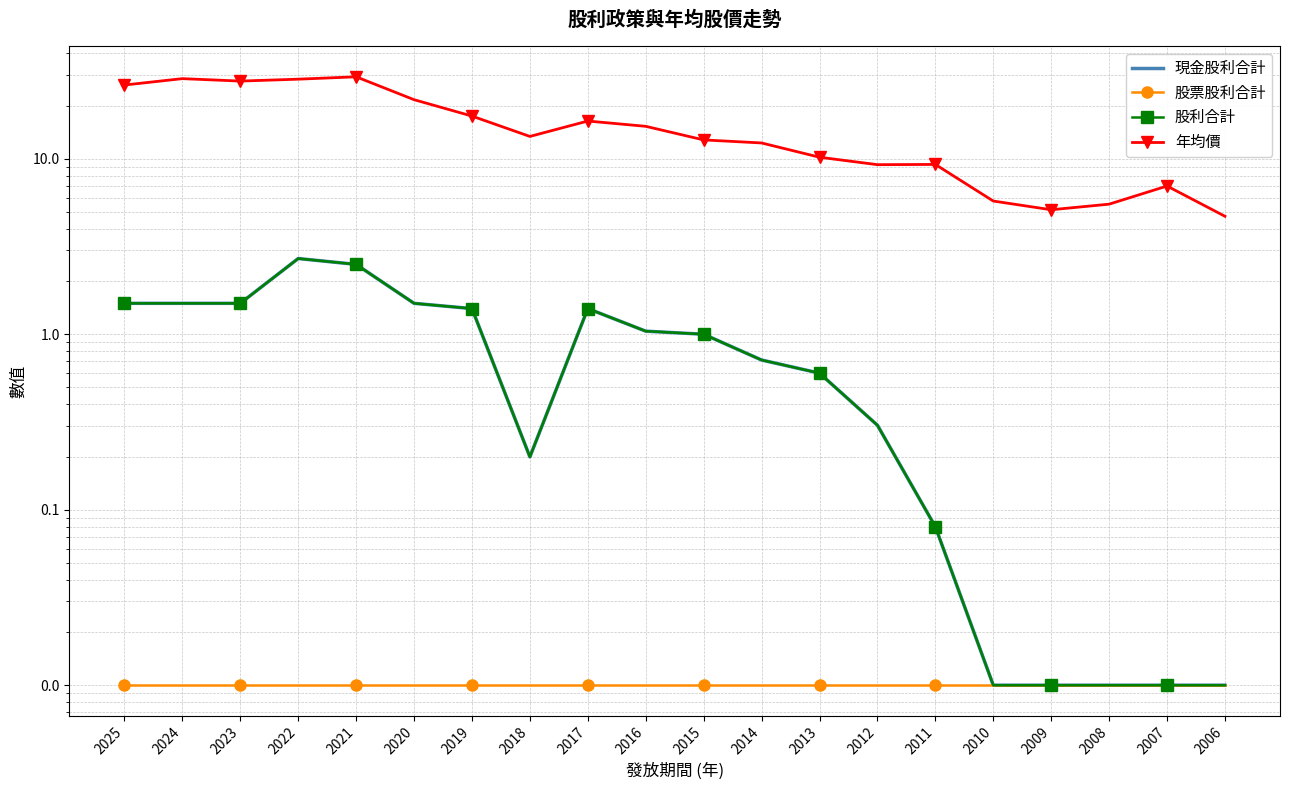

What is the difference between the highest and lowest values at 2019?

17.5